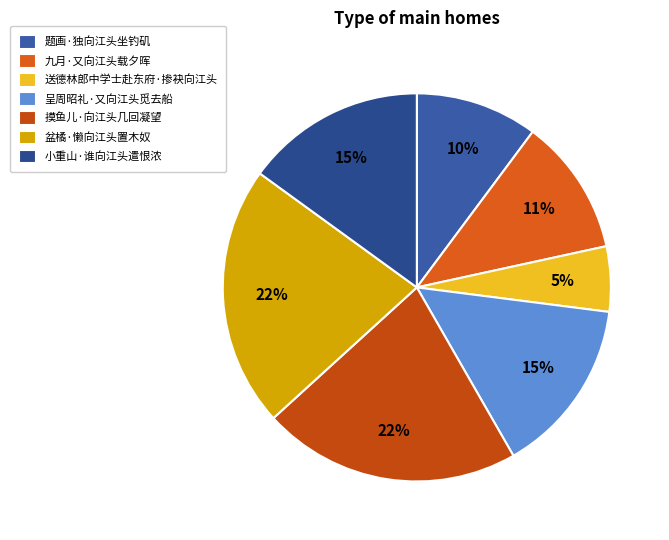

How many slices are in this pie chart?

7